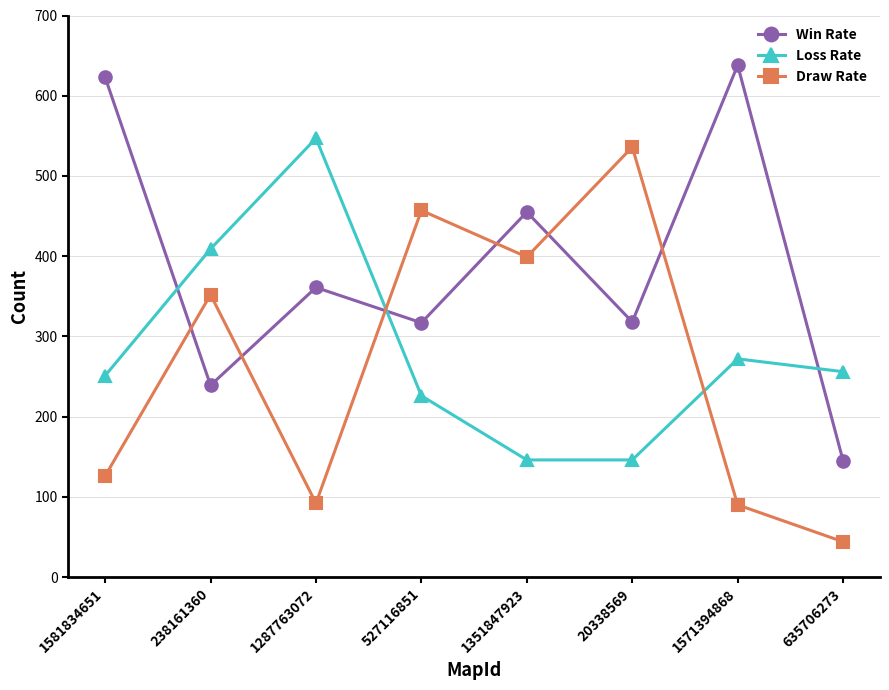

List the series in order of their peak value, highest first.

Win Rate, Loss Rate, Draw Rate